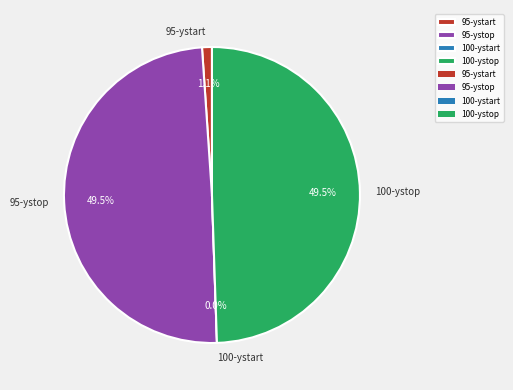

To the nearest percent, what is the average slice percentage?

25%